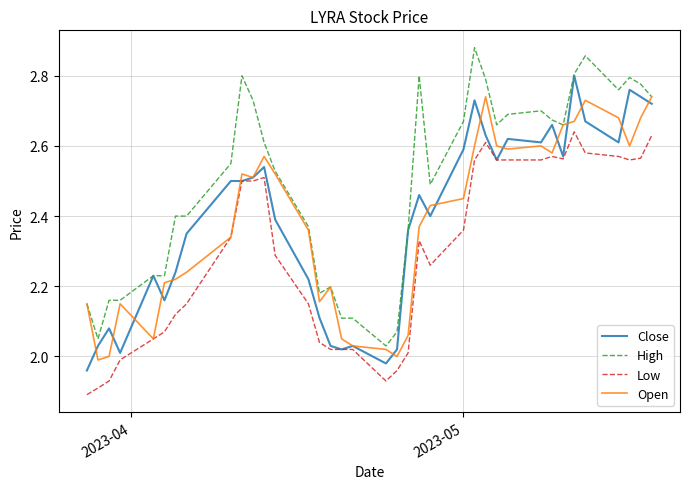

Which series has the largest total across all categories?

High